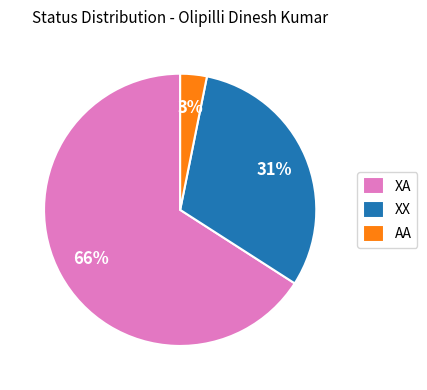

How many segments does this pie chart have?

3